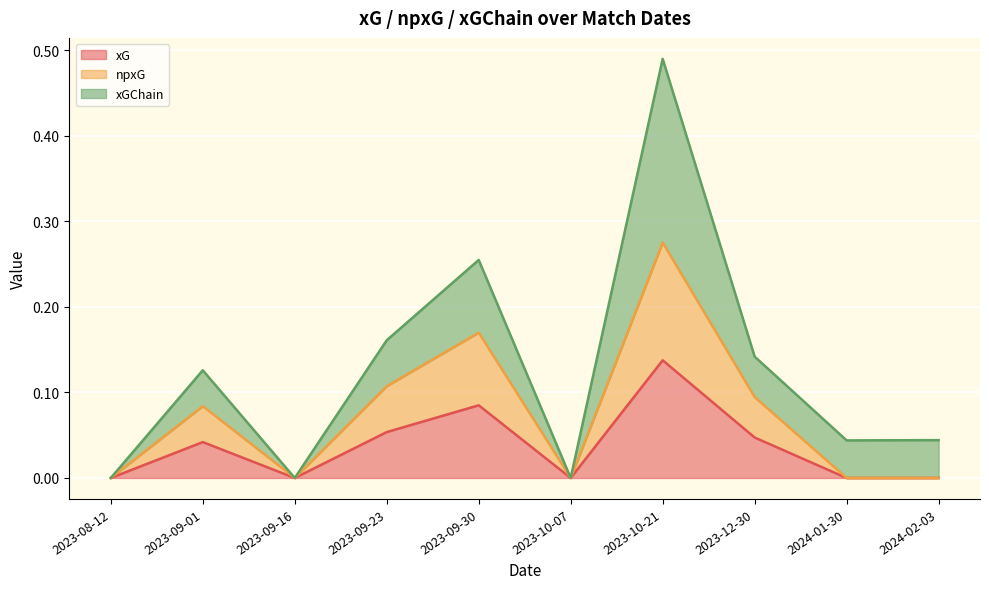

What is the sum of all xG values?

0.4